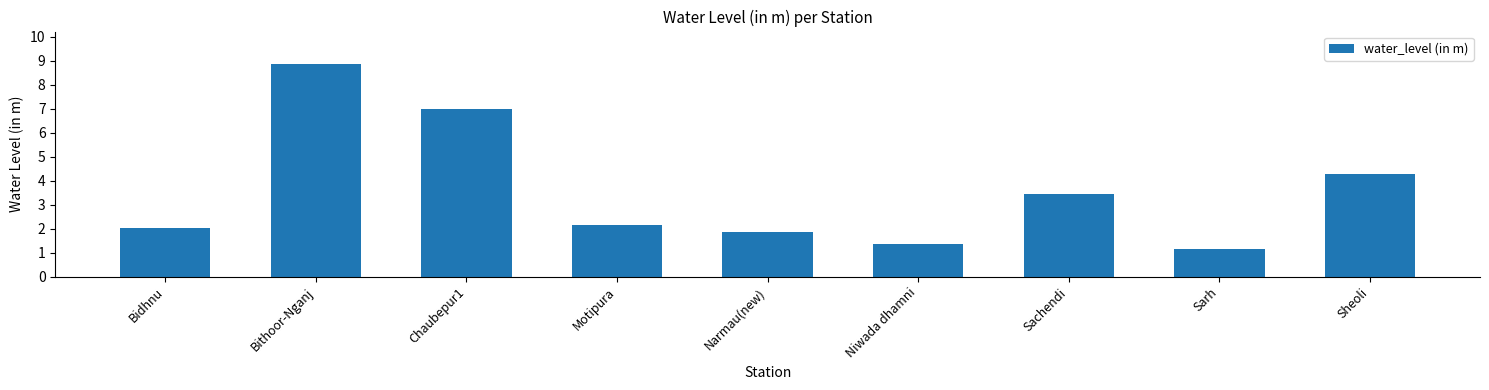

What is the difference between the values at Niwada dhamni and Sheoli?

2.9